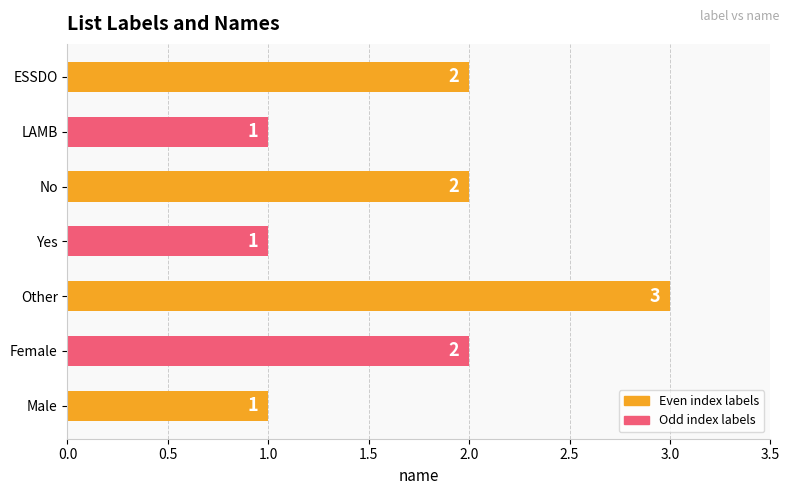

The chart shows a value of 1 at Male. True or false?

True